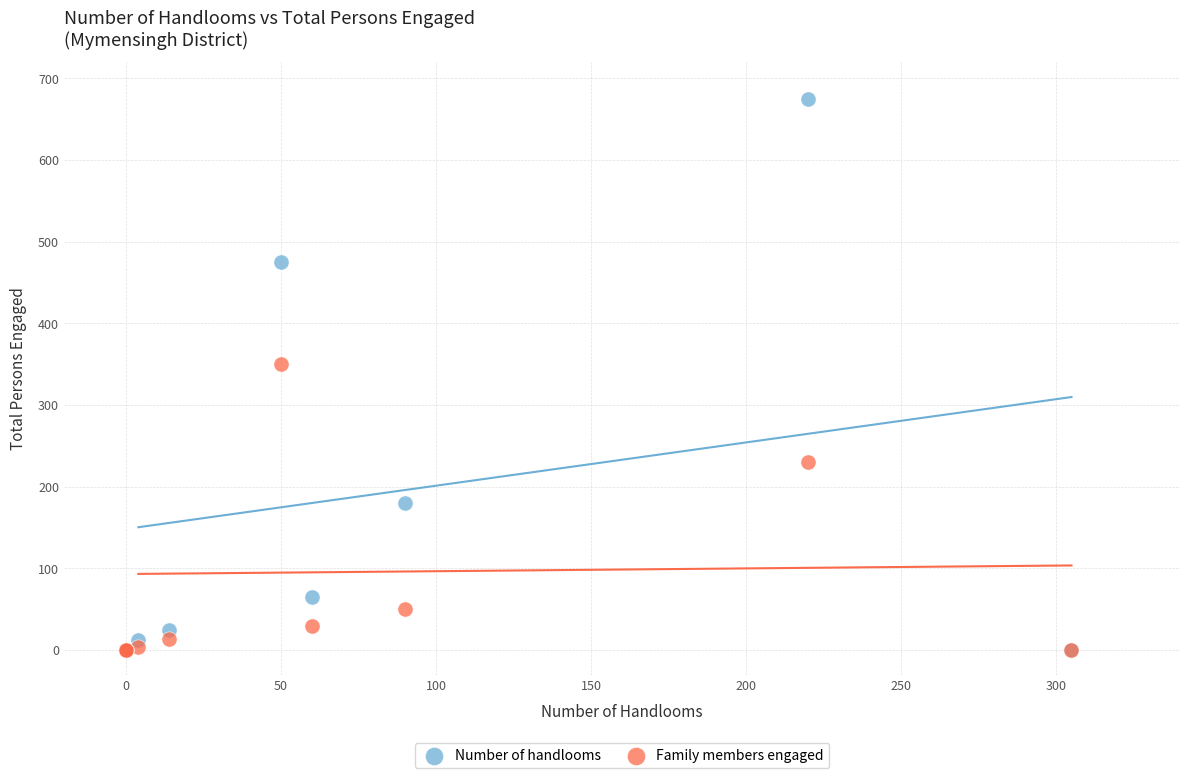

Across all series, what Y value is closest to 337?

350